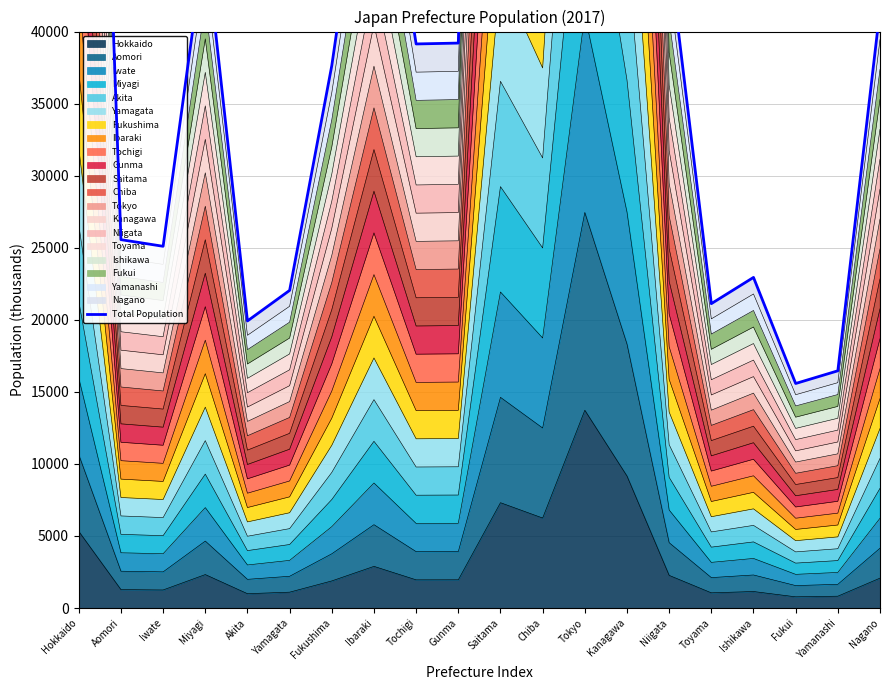

List the labels in order of value, smallest first.

Fukui, Yamanashi, Akita, Toyama, Yamagata, Ishikawa, Iwate, Aomori, Fukushima, Tochigi, Gunma, Nagano, Niigata, Miyagi, Ibaraki, Hokkaido, Chiba, Saitama, Kanagawa, Tokyo